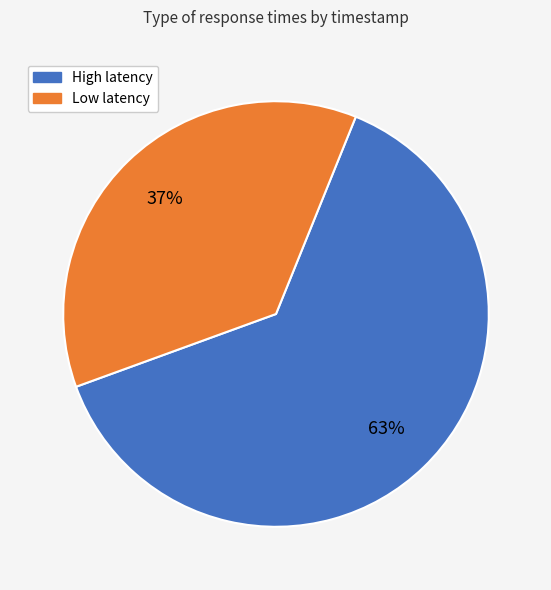

How many segments does this pie chart have?

2